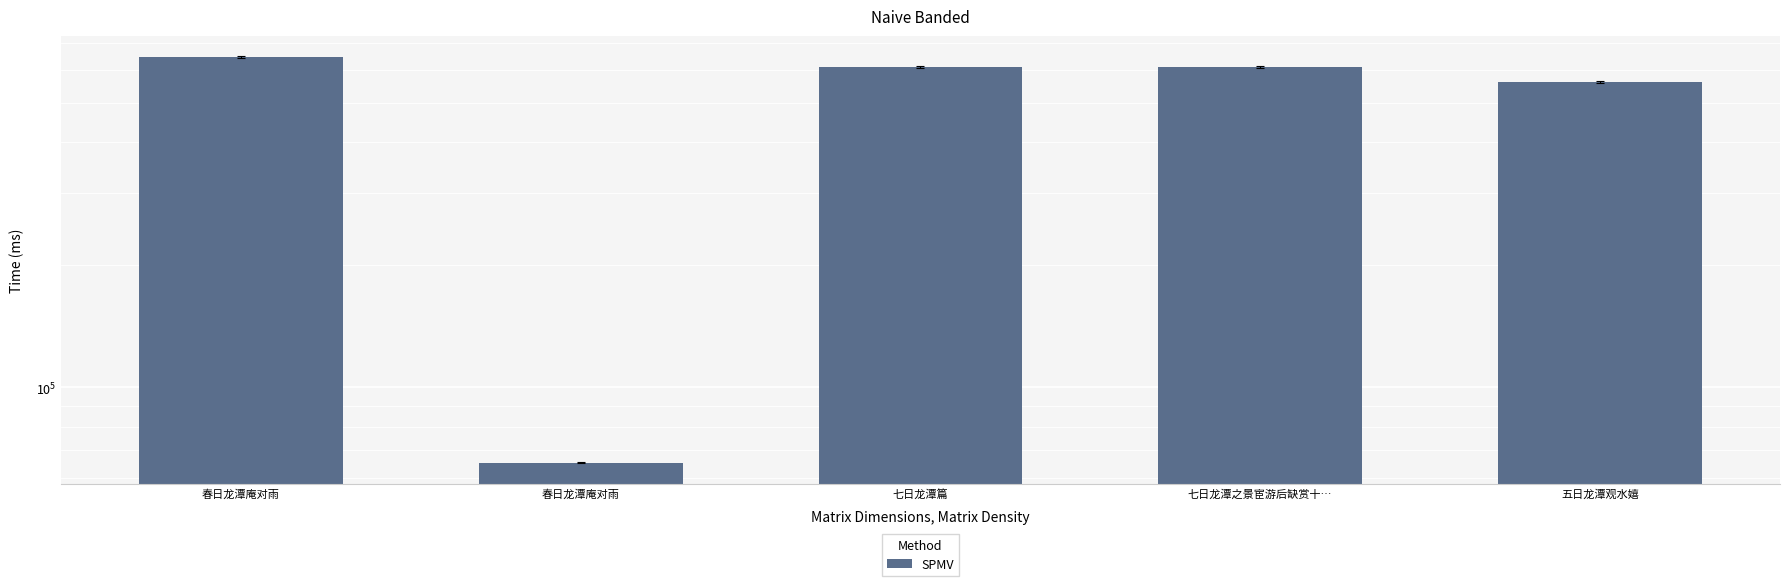

Rank the categories by value from highest to lowest.

春日龙潭庵对雨, 七日龙潭之景宦游后缺赏十…, 七日龙潭篇, 五日龙潭观水嬉, 春日龙潭庵对雨